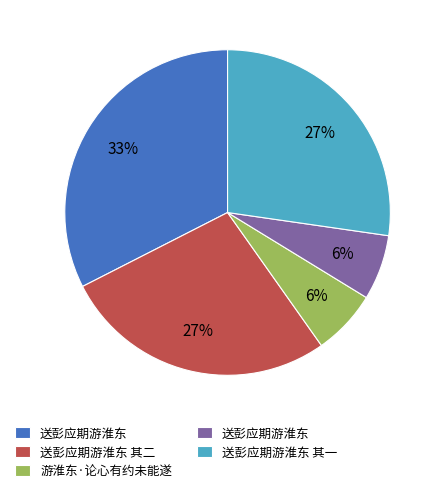

To the nearest percent, what is the average slice percentage?

20%